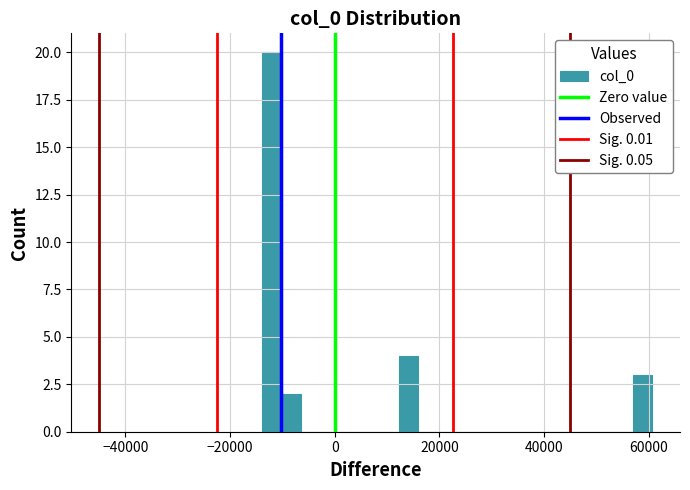

Read against the x-axis, roughly where is the centre of the tallest bar?

-12000